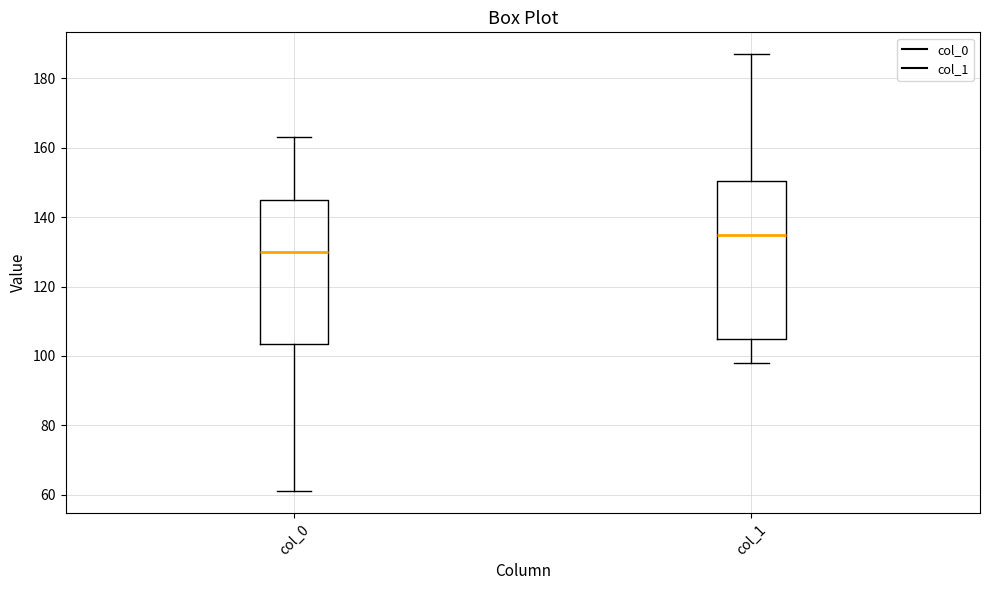

Where is the lower edge of the box for col_1 on the y-axis? The values are not printed on the chart, so give them approximately, as read against the axis.

106